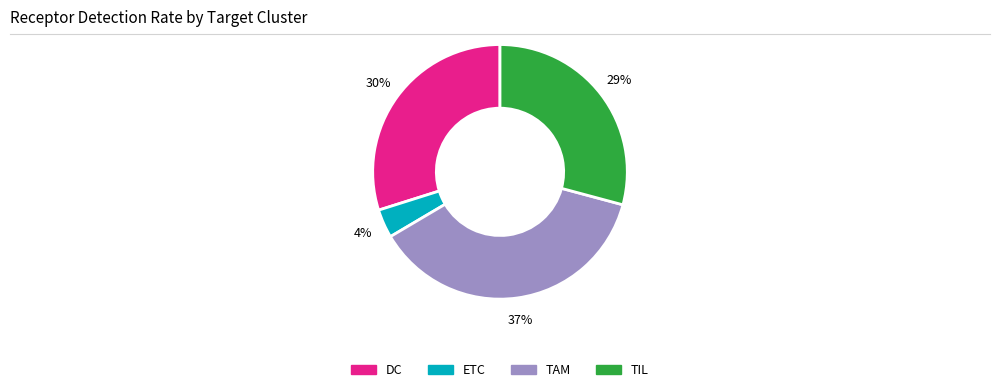

To the nearest percent, what is the average slice percentage?

25%